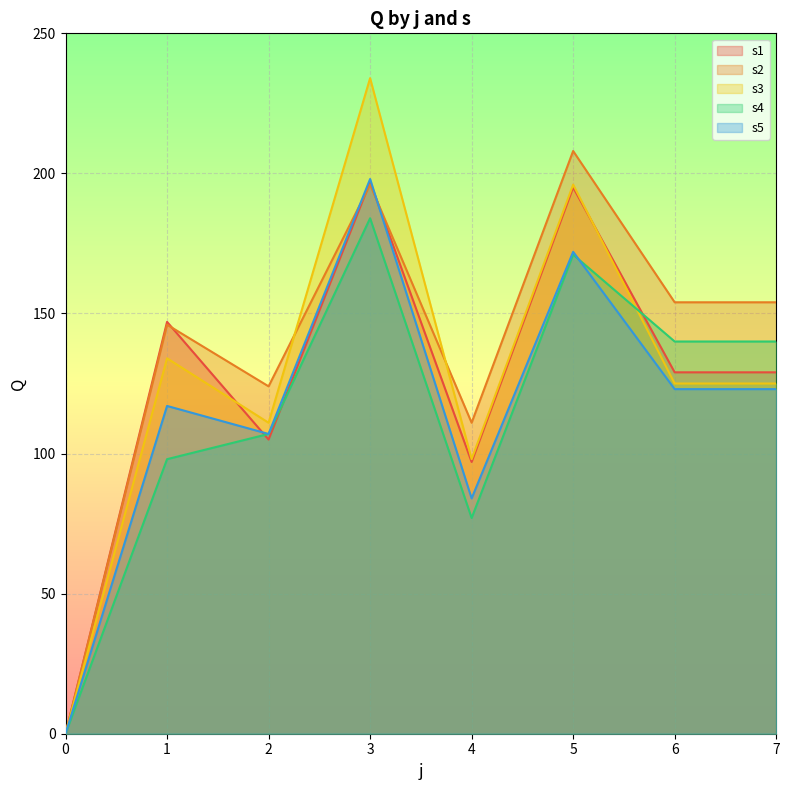

True or false: s5 has a value of 75 at 1.

False